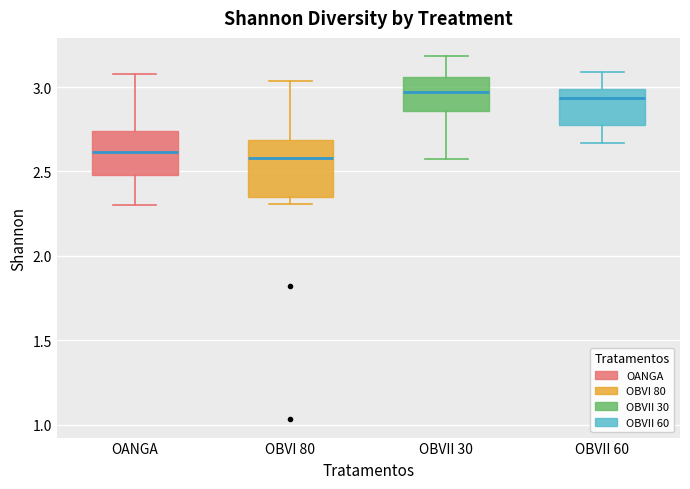

Reading left to right, transcribe this box plot: for each box, give where its median line is, the range the box spans, and where its two whiskers end, as read against the y-axis. The values are not printed on the chart, so give them approximately, as read against the axis.

OANGA: median 2.60, box 2.50 to 2.75, whiskers 2.30 to 3.10
OBVI 80: median 2.60, box 2.35 to 2.70, whiskers 2.30 to 3.05
OBVII 30: median 2.95, box 2.85 to 3.05, whiskers 2.55 to 3.20
OBVII 60: median 2.95, box 2.80 to 3.00, whiskers 2.65 to 3.10